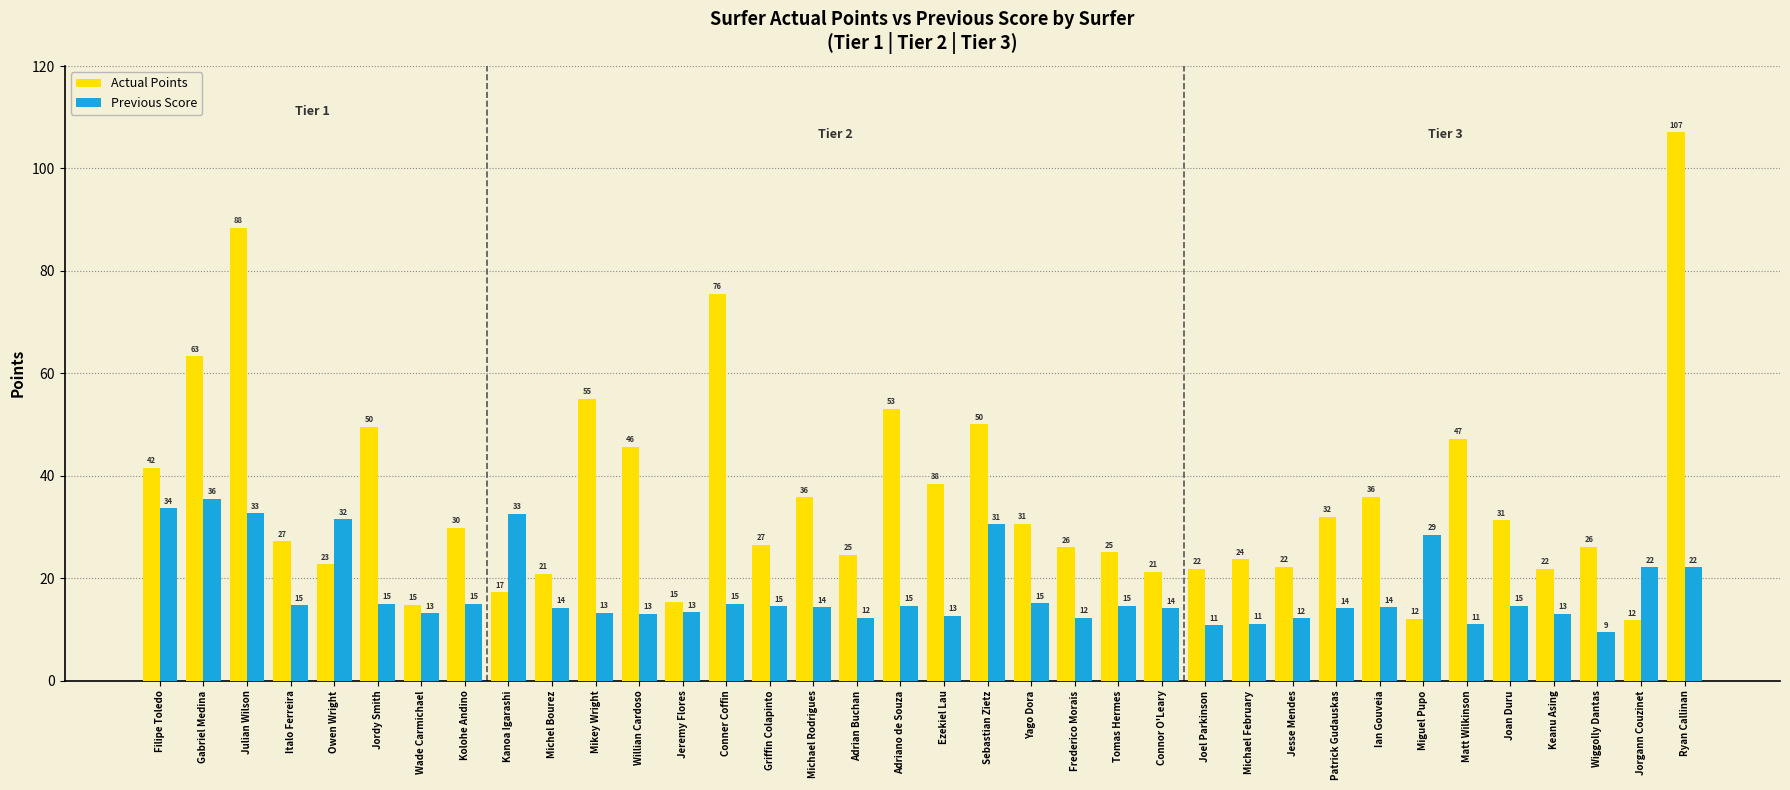

Reading left to right, list all the values displayed in this chart.

Actual Points: 41.5	63.3	88.4	27.2	22.7	49.6	14.8	29.8	17.2	20.9	55.0	45.7	15.4	75.6	26.6	35.8	24.6	53.0	38.4	50.0	30.6	26.0	25.1	21.2	21.8	23.7	22.3	32.0	35.9	12.1	47.3	31.3	21.8	26.1	11.8	107.1
Previous Score: 33.7	35.6	32.6	14.7	31.5	15.0	13.1	15.0	32.6	14.3	13.3	13.1	13.4	15.0	14.5	14.3	12.3	14.6	12.6	30.6	15.1	12.2	14.6	14.1	10.8	11.1	12.2	14.1	14.3	28.5	11.0	14.6	13.1	9.5	22.1	22.1